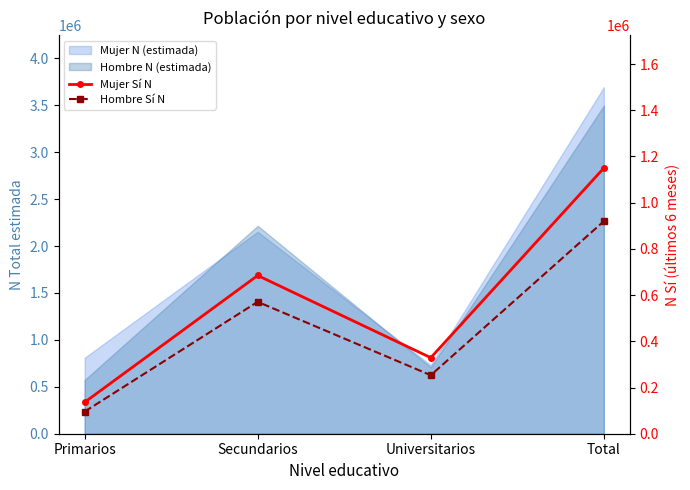

What is the minimum value shown in the chart?

95575